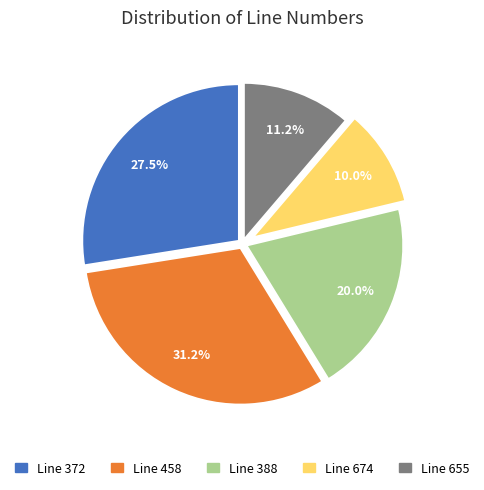

Rank the categories by value from highest to lowest.

Line 458, Line 372, Line 388, Line 655, Line 674